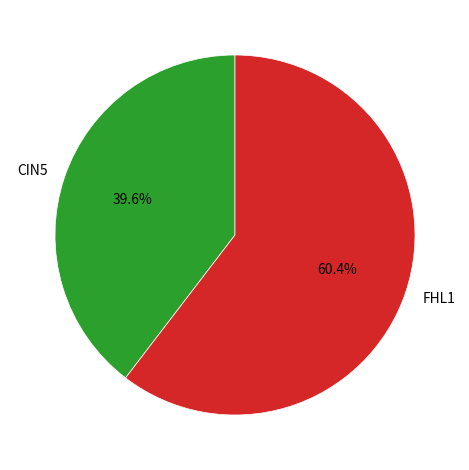

Which category has the biggest portion of the pie?

FHL1